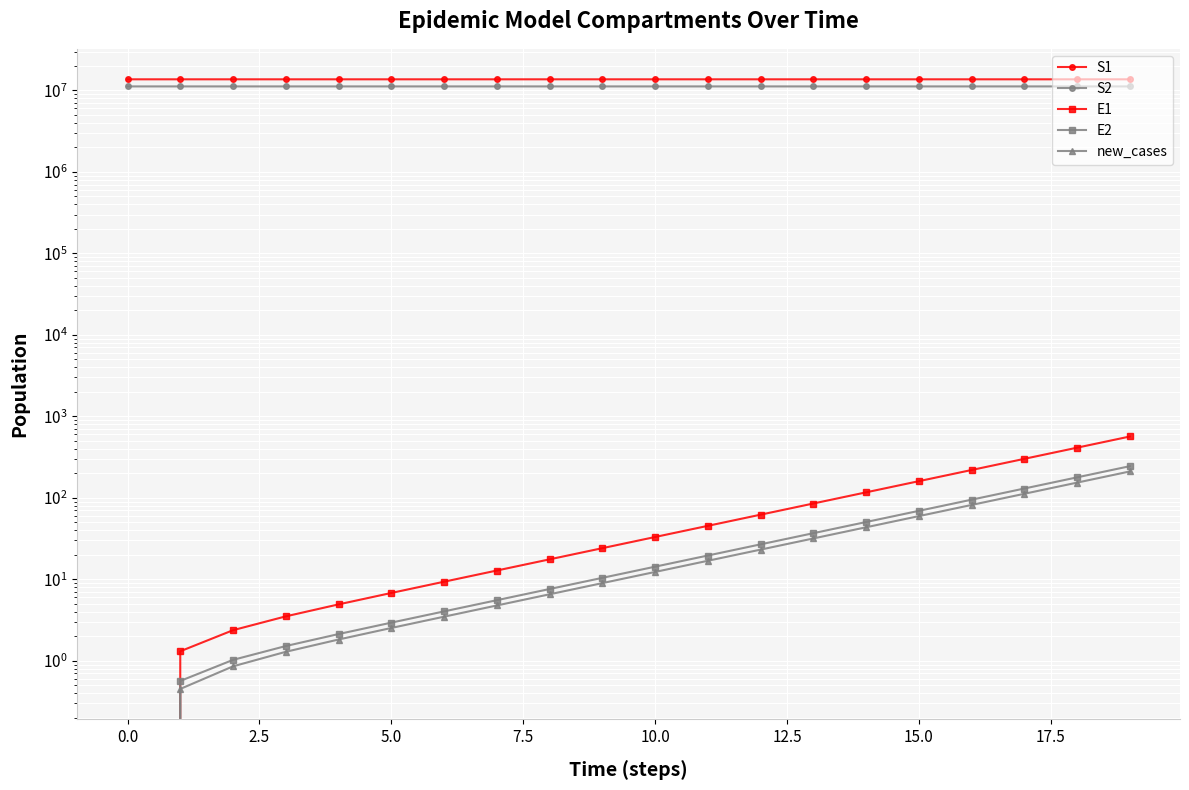

True or false: S2 has a value of 14563286.8 at 5.0.

False